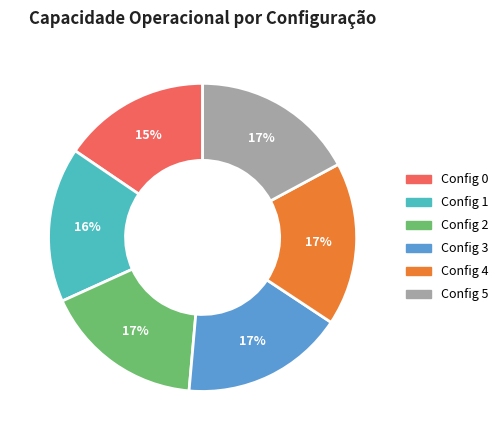

Is there any slice that represents more than half of the pie?

No